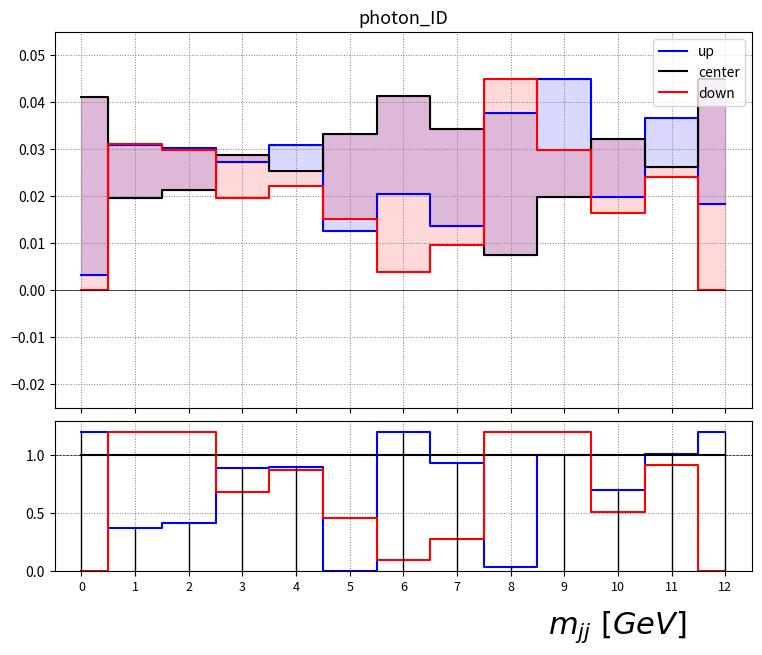

The value of up at 4 is 0.9. True or false?

True